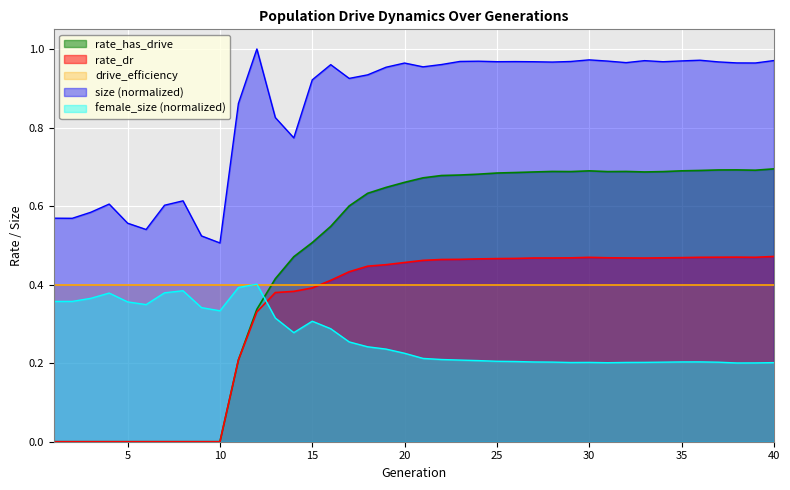

True or false: rate_dr and rate_has_drive intersect in this chart.

False